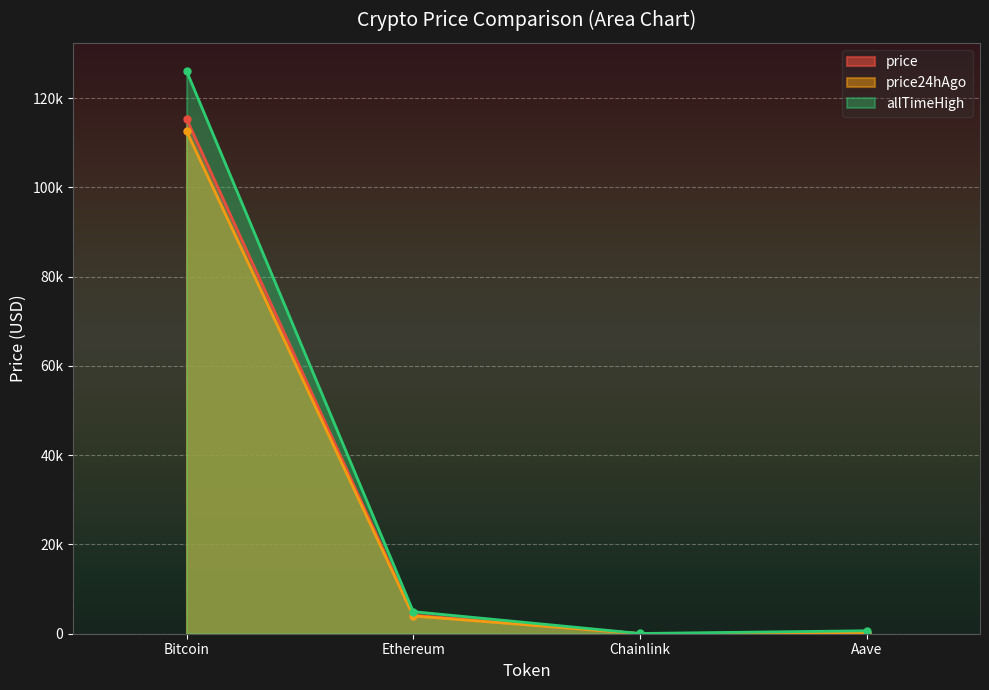

Which label corresponds to the smallest value in the chart?

Chainlink